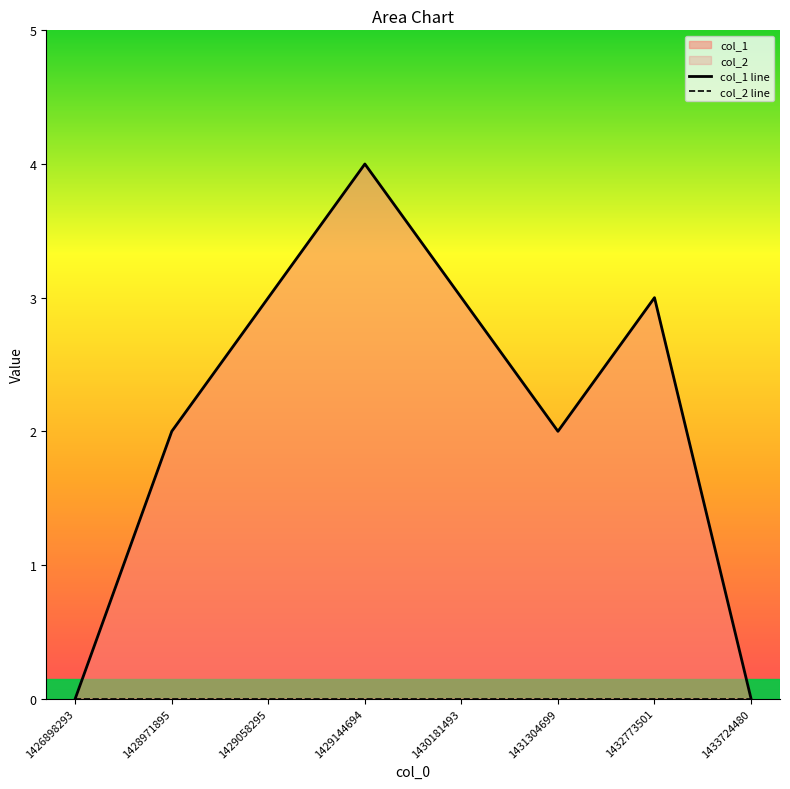

At which category is the sum across all series the highest?

1429144694